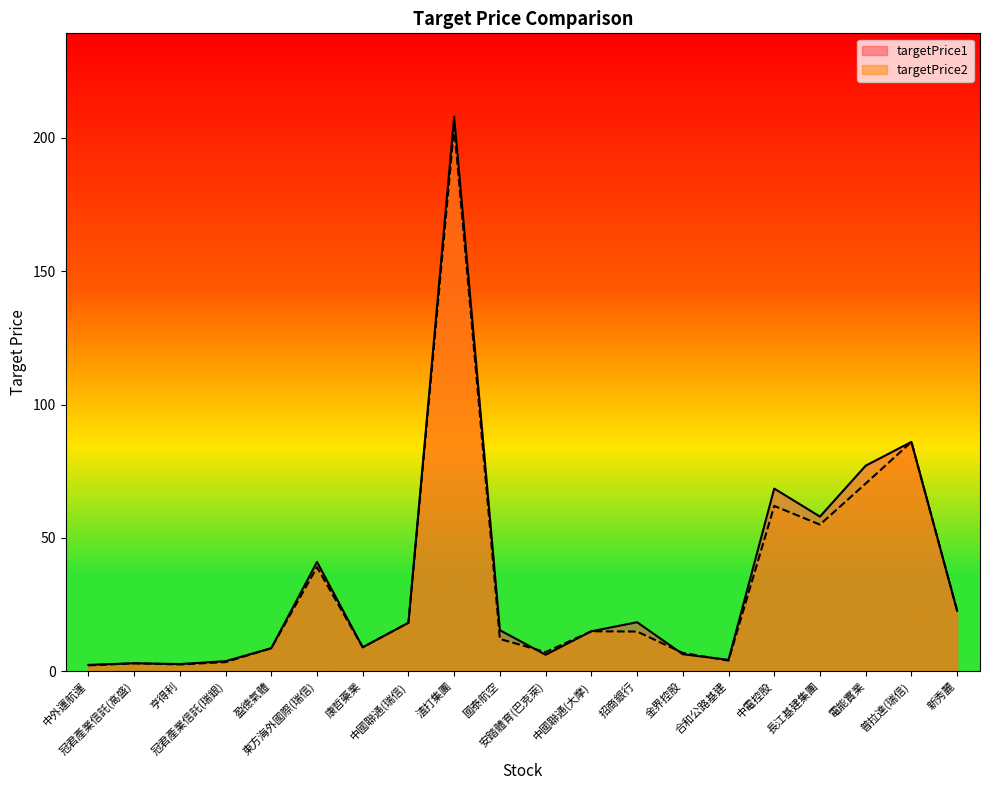

Which has a higher value, 中電控股 or 電能實業?

電能實業